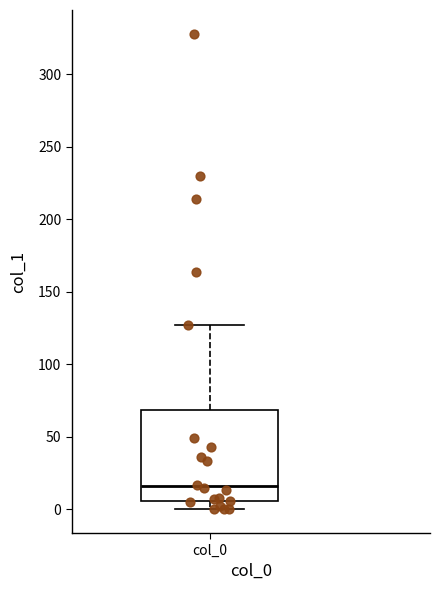

Transcribe this box plot: give where the median line is, the range the box spans, and where the two whiskers end, as read against the y-axis. The values are not printed on the chart, so give them approximately, as read against the axis.

median 15, box 5 to 70, whiskers 0 to 125